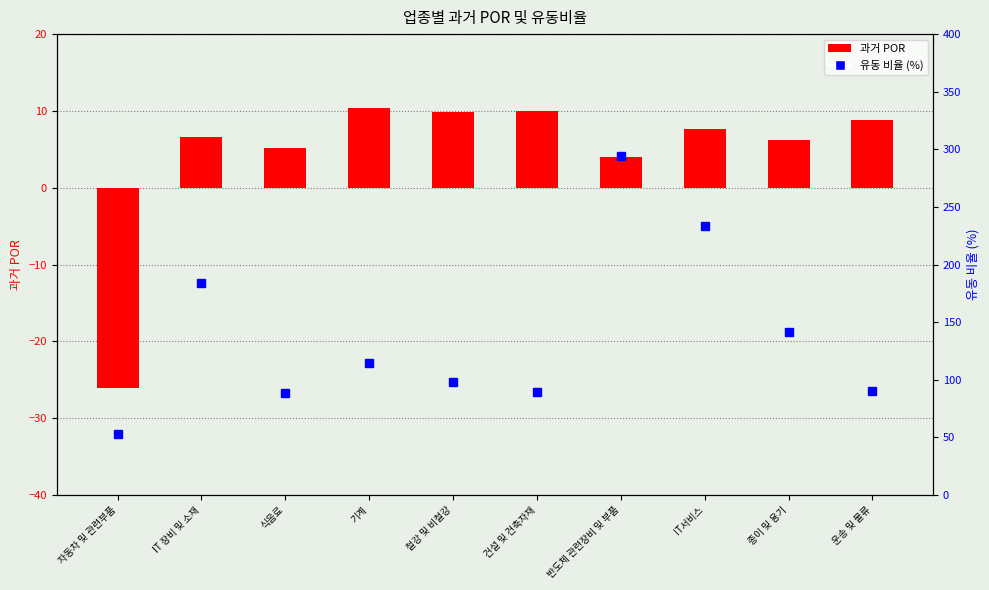

How many data points does each series have?

10